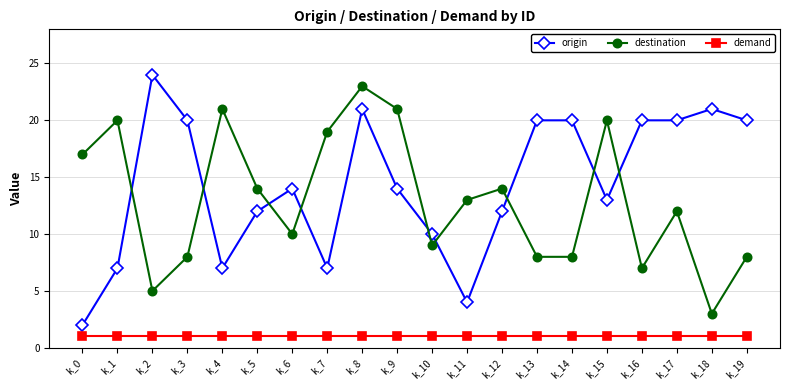

Where is the first local maximum for destination?

k_1